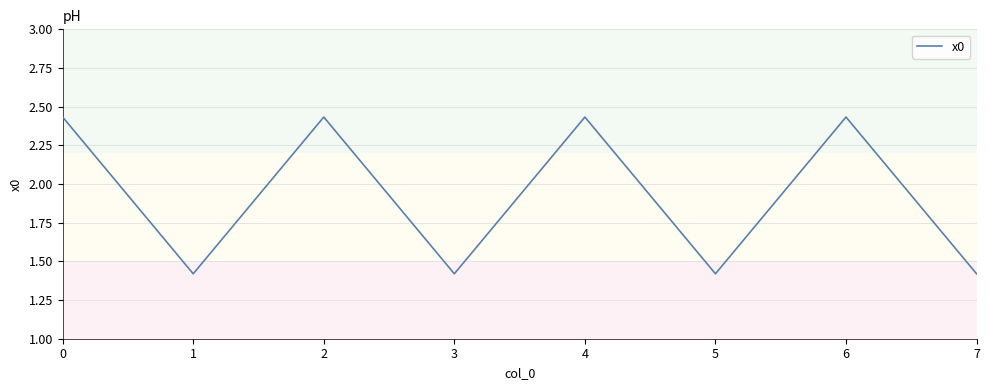

What is the average value?

1.9